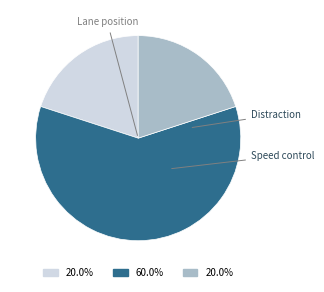

To the nearest percent, what portion does Lane position represent?

20%